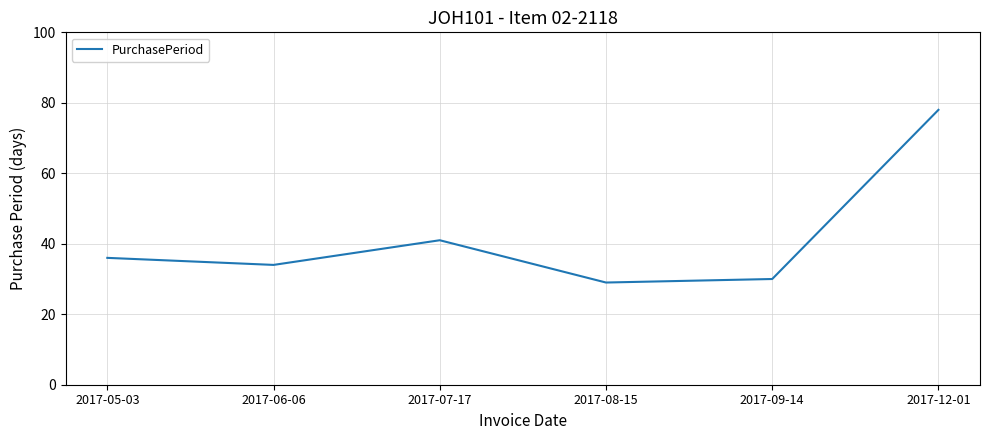

Reading left to right, what are all the values shown in this chart?

36	34	41	29	30	78